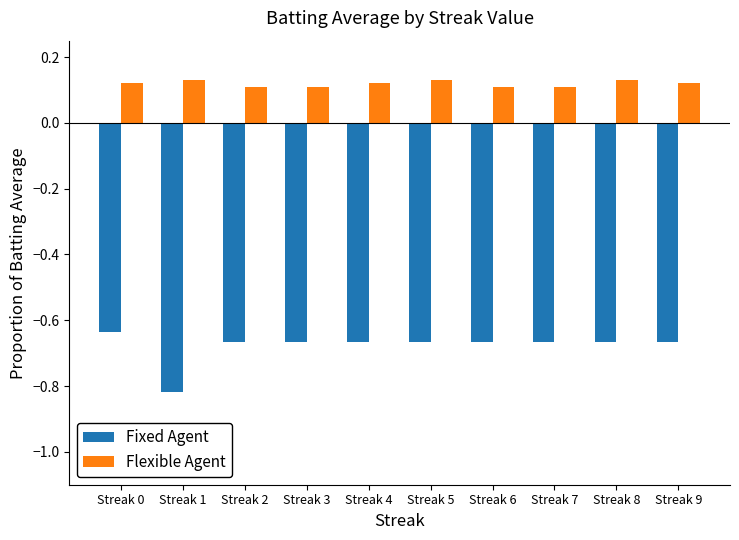

Rank the series by their maximum value, from highest to lowest.

Flexible Agent, Fixed Agent